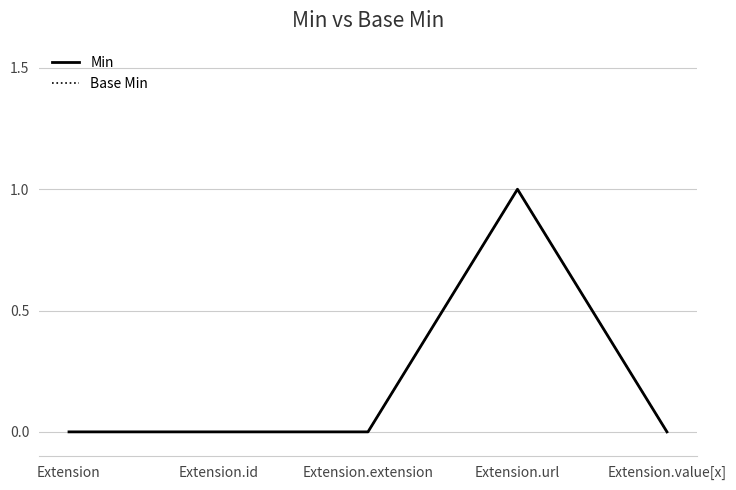

What position from the right is Extension.url?

2